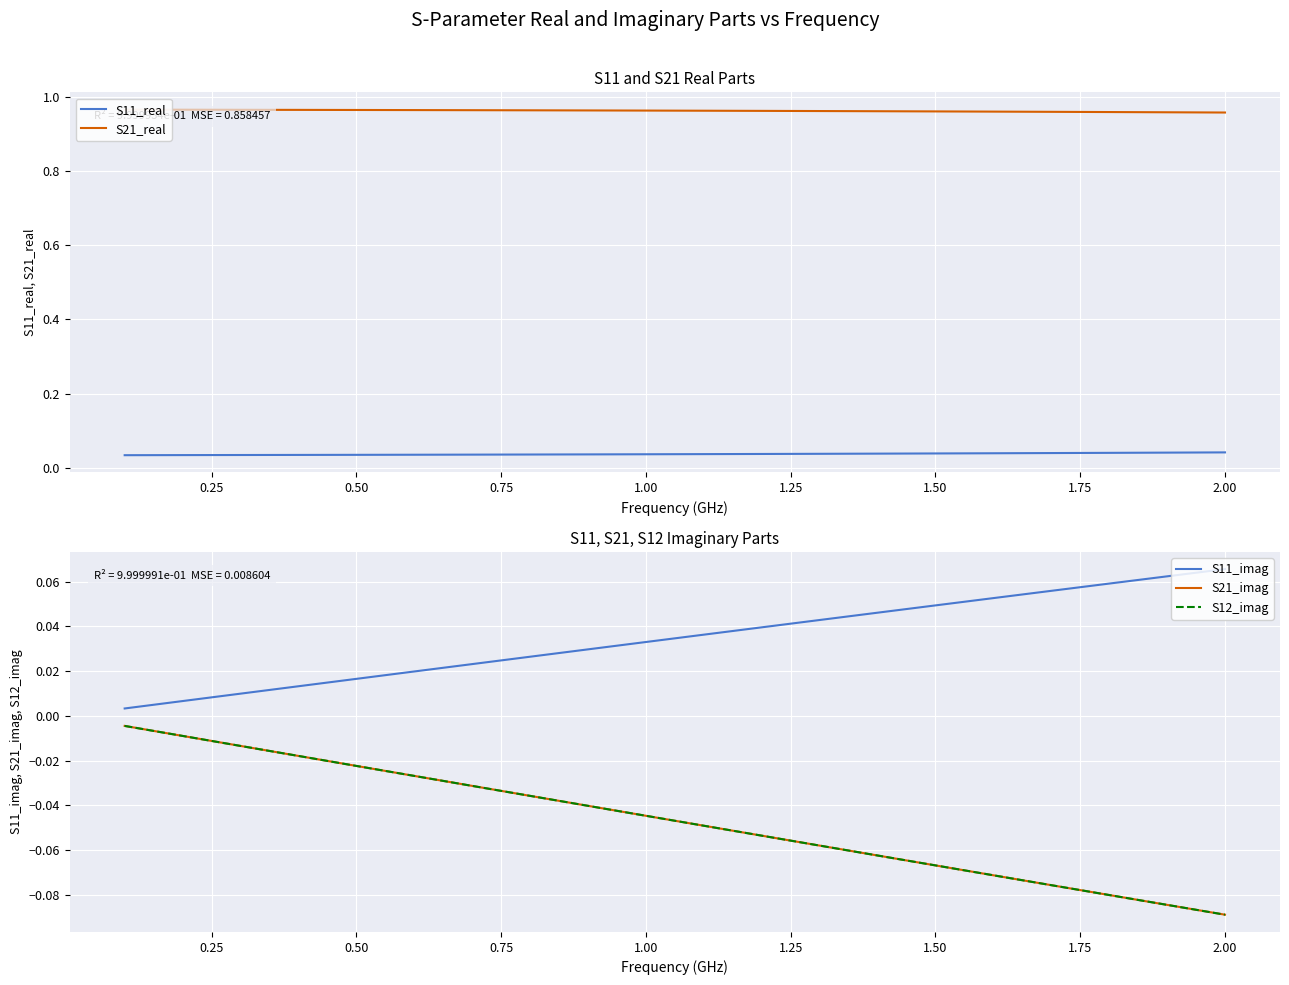

True or false: S21_real and S11_real cross at least once.

False